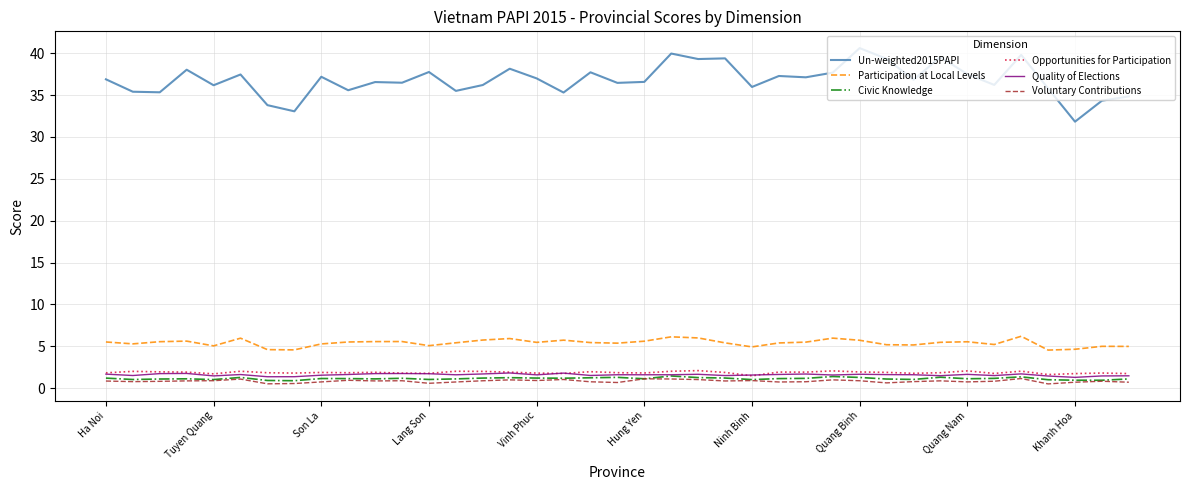

True or false: Un-weighted2015PAPI and Participation at Local Levels intersect in this chart.

False